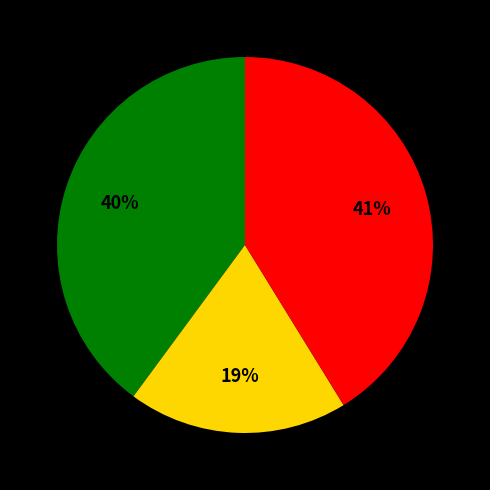

Is there any slice that represents more than half of the pie?

No